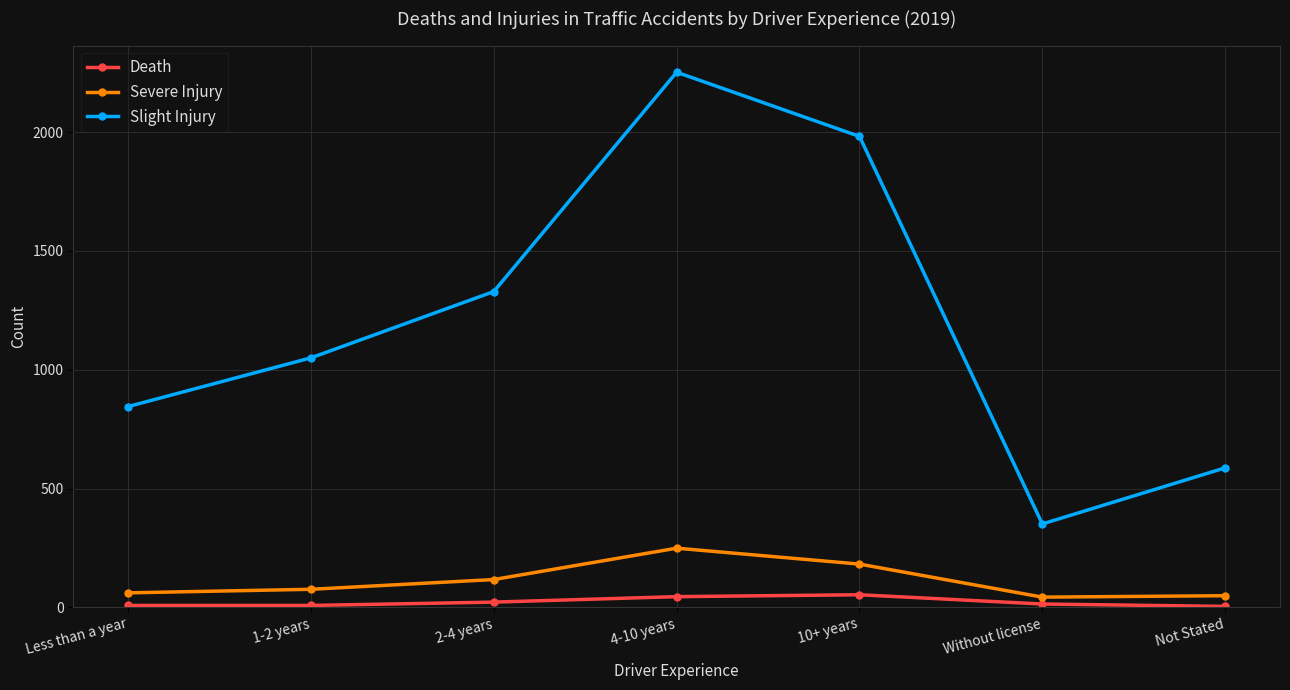

True or false: Severe Injury and Slight Injury intersect in this chart.

False